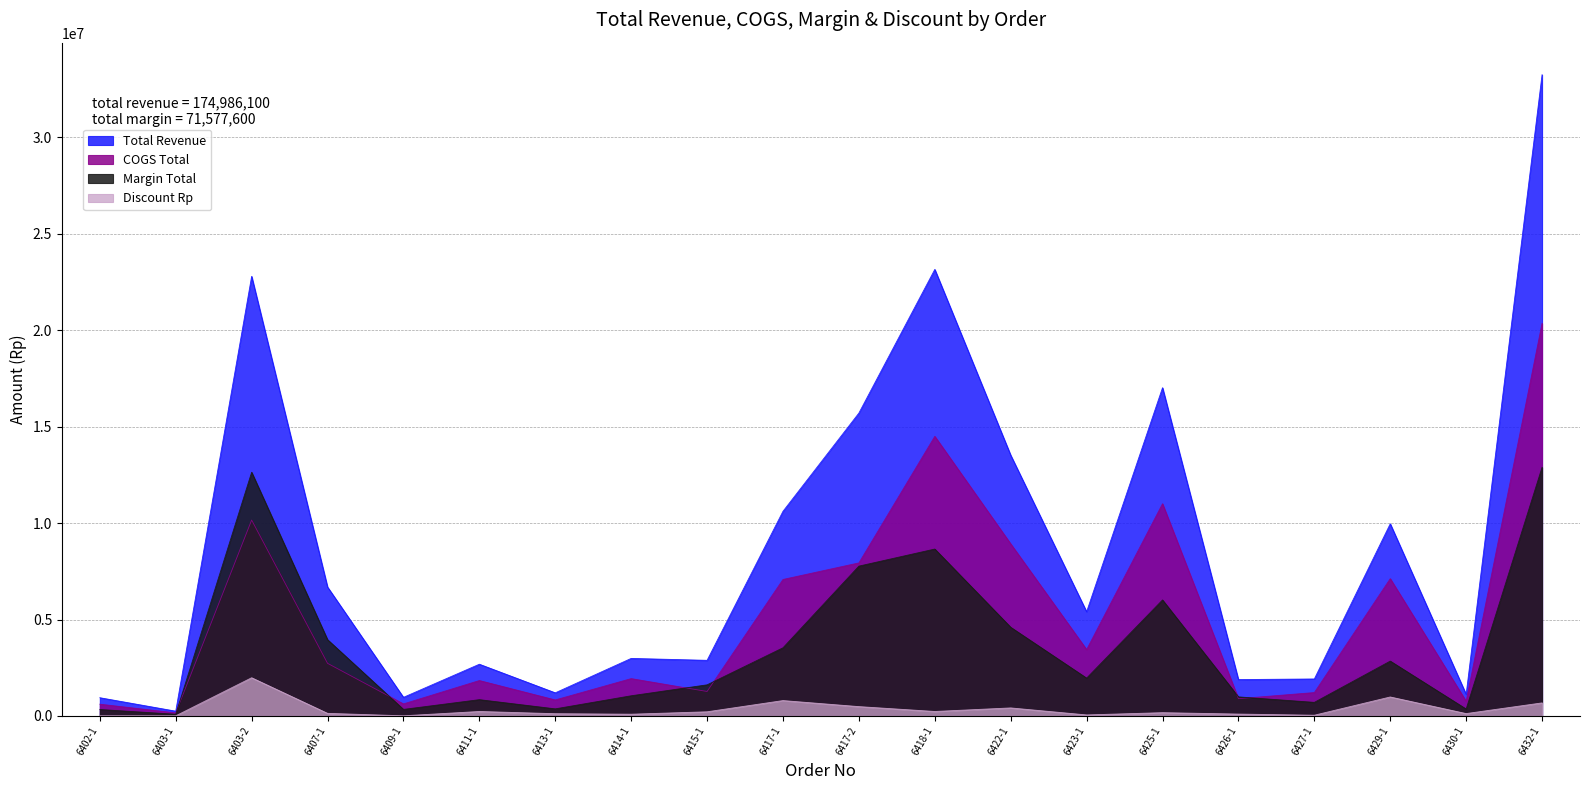

What are all the series names shown in the legend?

Total Revenue, COGS Total, Margin Total, Discount Rp